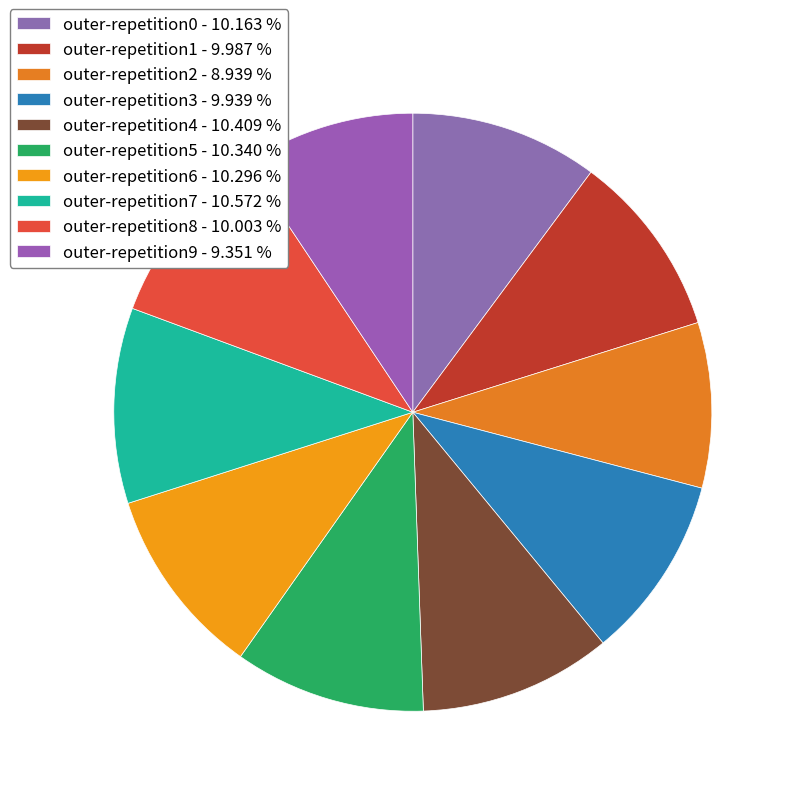

What percentage is the outer-repetition9 slice, to the nearest percent?

9%